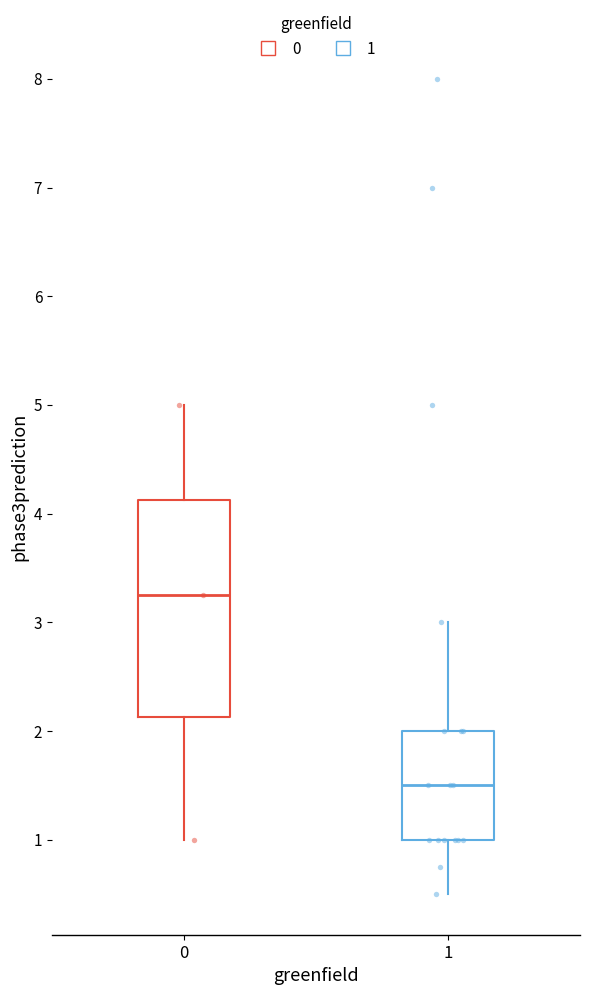

Which box has the lowest median line?

1